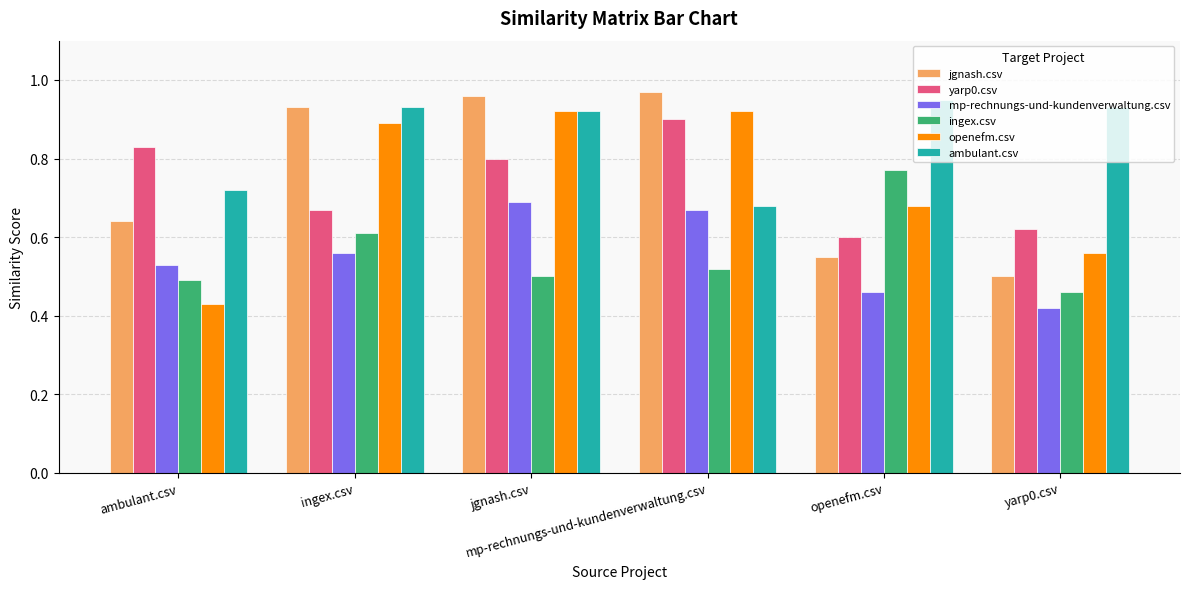

At how many categories does at least one series exceed 0?

6